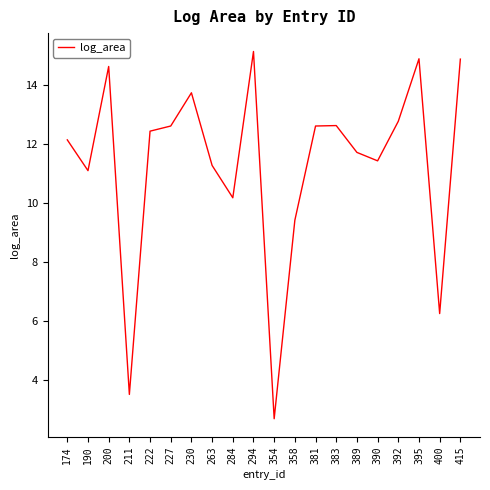

Where is the first local minimum?

190